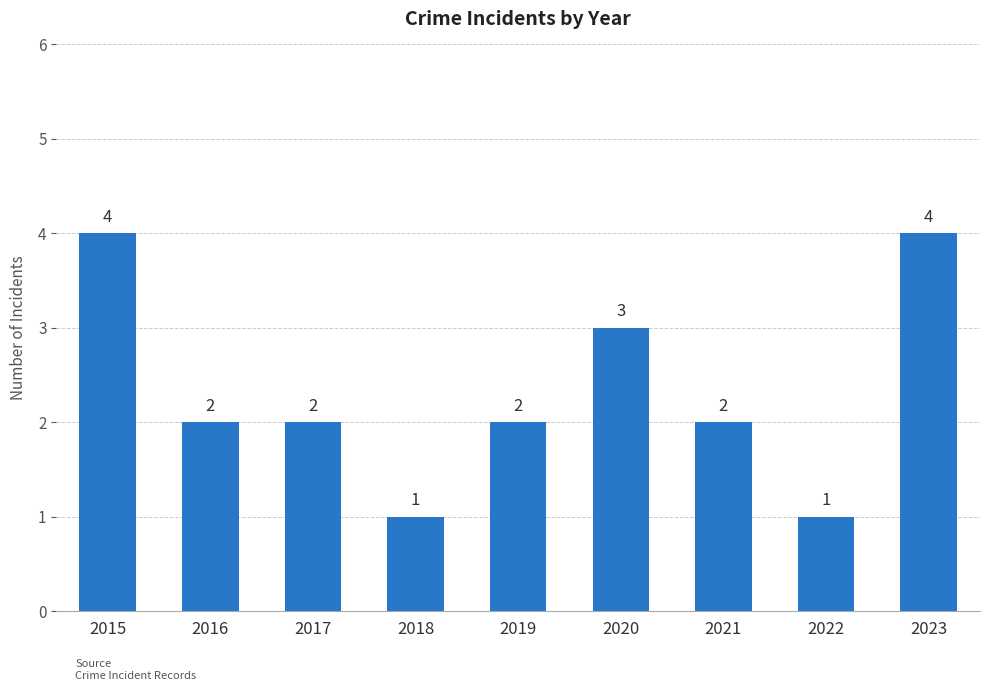

What is the difference between the values at 2018 and 2019?

1